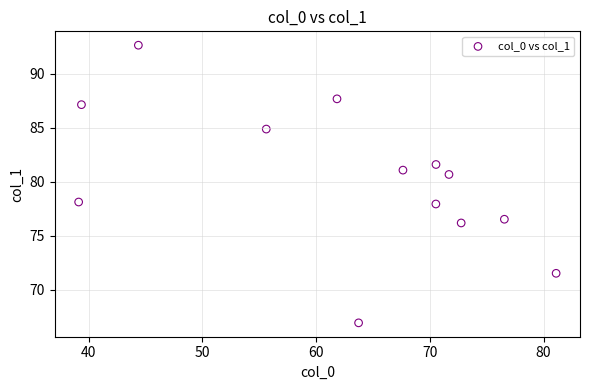

What is the range of Y values (max minus min)?

25.7